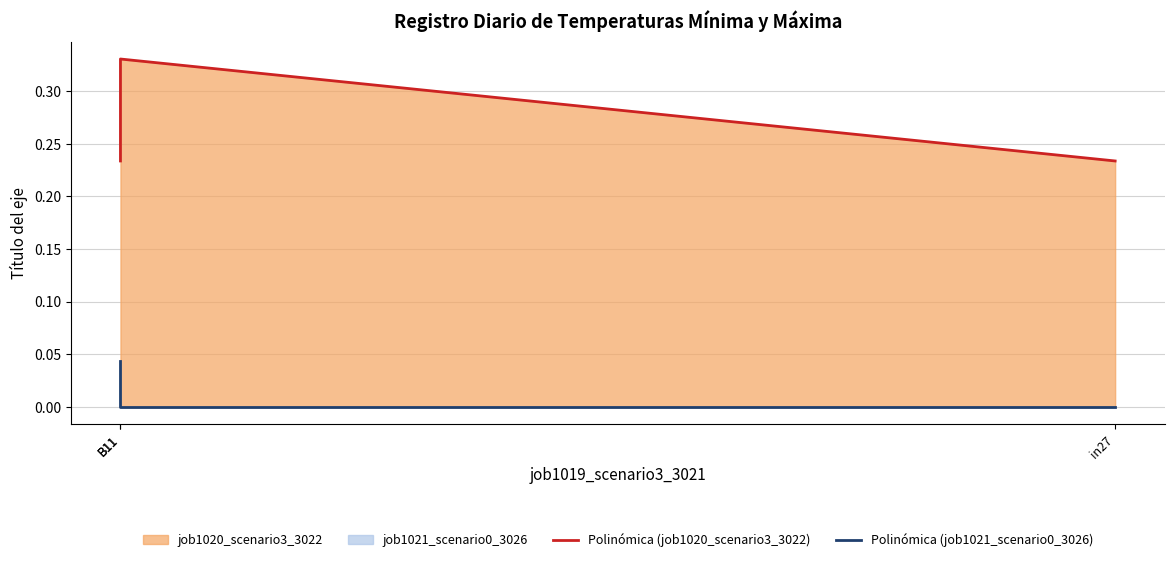

True or false: Polinómica (job1021_scenario0_3026) has a value of 0.0 at B11.

False